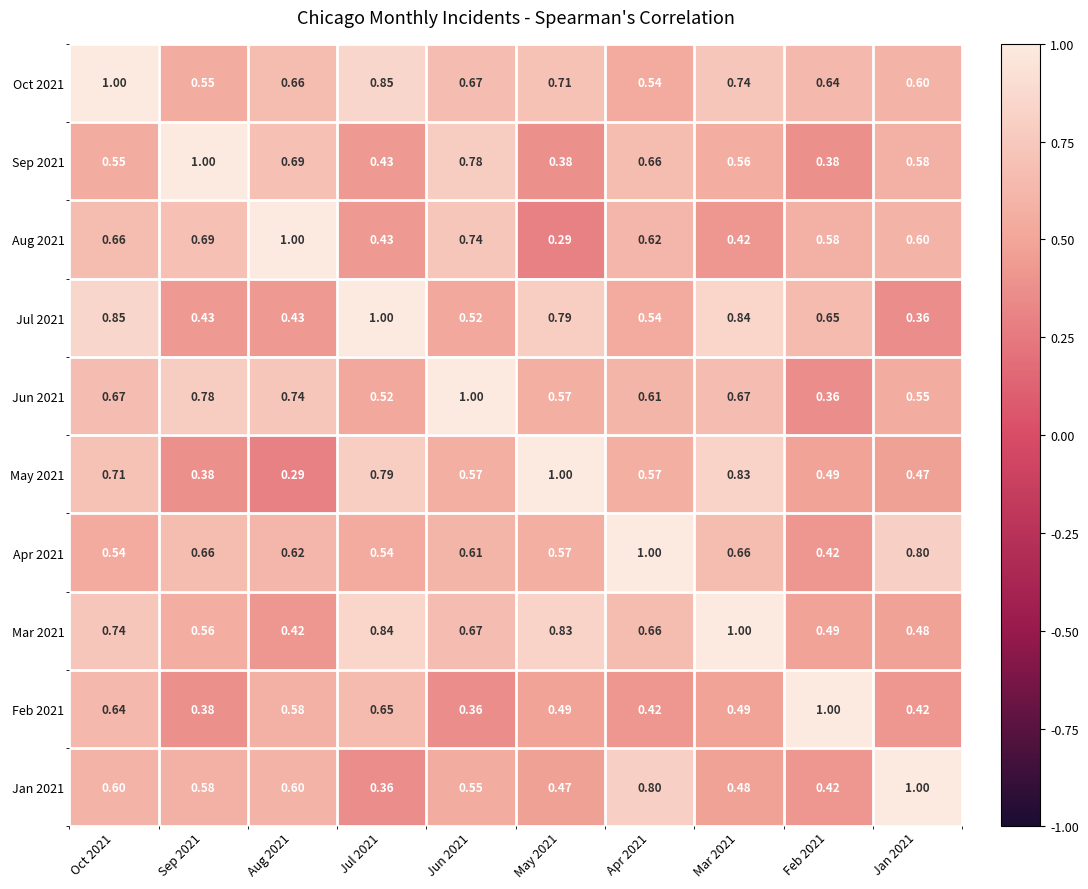

Reading left to right, what are all the values shown in this chart?

Oct 2021: Oct 2021=1.0	Sep 2021=0.6	Aug 2021=0.7	Jul 2021=0.8	Jun 2021=0.7	May 2021=0.7	Apr 2021=0.5	Mar 2021=0.7	Feb 2021=0.6	Jan 2021=0.6
Sep 2021: Oct 2021=0.6	Sep 2021=1.0	Aug 2021=0.7	Jul 2021=0.4	Jun 2021=0.8	May 2021=0.4	Apr 2021=0.7	Mar 2021=0.6	Feb 2021=0.4	Jan 2021=0.6
Aug 2021: Oct 2021=0.7	Sep 2021=0.7	Aug 2021=1.0	Jul 2021=0.4	Jun 2021=0.7	May 2021=0.3	Apr 2021=0.6	Mar 2021=0.4	Feb 2021=0.6	Jan 2021=0.6
Jul 2021: Oct 2021=0.8	Sep 2021=0.4	Aug 2021=0.4	Jul 2021=1.0	Jun 2021=0.5	May 2021=0.8	Apr 2021=0.5	Mar 2021=0.8	Feb 2021=0.7	Jan 2021=0.4
Jun 2021: Oct 2021=0.7	Sep 2021=0.8	Aug 2021=0.7	Jul 2021=0.5	Jun 2021=1.0	May 2021=0.6	Apr 2021=0.6	Mar 2021=0.7	Feb 2021=0.4	Jan 2021=0.6
May 2021: Oct 2021=0.7	Sep 2021=0.4	Aug 2021=0.3	Jul 2021=0.8	Jun 2021=0.6	May 2021=1.0	Apr 2021=0.6	Mar 2021=0.8	Feb 2021=0.5	Jan 2021=0.5
Apr 2021: Oct 2021=0.5	Sep 2021=0.7	Aug 2021=0.6	Jul 2021=0.5	Jun 2021=0.6	May 2021=0.6	Apr 2021=1.0	Mar 2021=0.7	Feb 2021=0.4	Jan 2021=0.8
Mar 2021: Oct 2021=0.7	Sep 2021=0.6	Aug 2021=0.4	Jul 2021=0.8	Jun 2021=0.7	May 2021=0.8	Apr 2021=0.7	Mar 2021=1.0	Feb 2021=0.5	Jan 2021=0.5
Feb 2021: Oct 2021=0.6	Sep 2021=0.4	Aug 2021=0.6	Jul 2021=0.7	Jun 2021=0.4	May 2021=0.5	Apr 2021=0.4	Mar 2021=0.5	Feb 2021=1.0	Jan 2021=0.4
Jan 2021: Oct 2021=0.6	Sep 2021=0.6	Aug 2021=0.6	Jul 2021=0.4	Jun 2021=0.6	May 2021=0.5	Apr 2021=0.8	Mar 2021=0.5	Feb 2021=0.4	Jan 2021=1.0